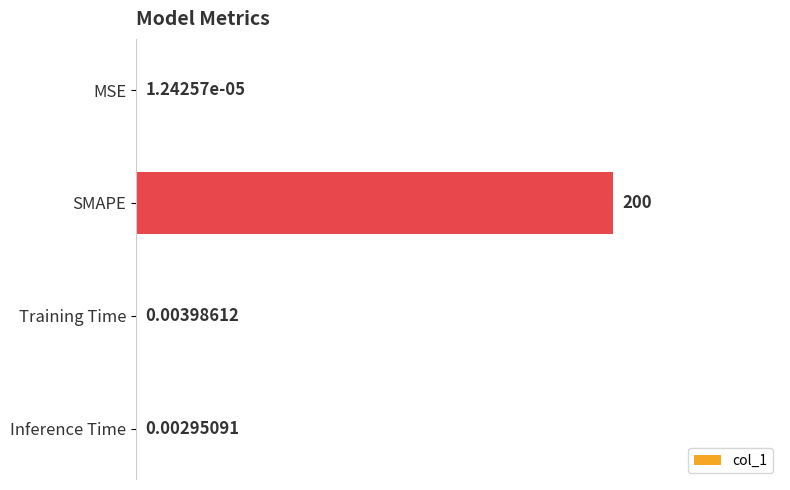

What is the average value?

50.0